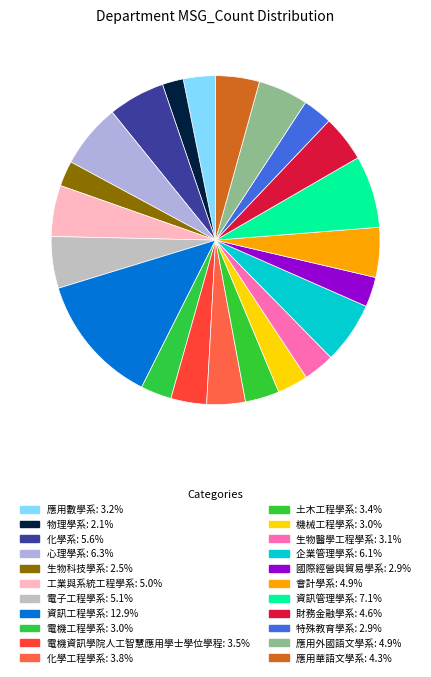

What is the smallest slice in the pie chart?

物理學系